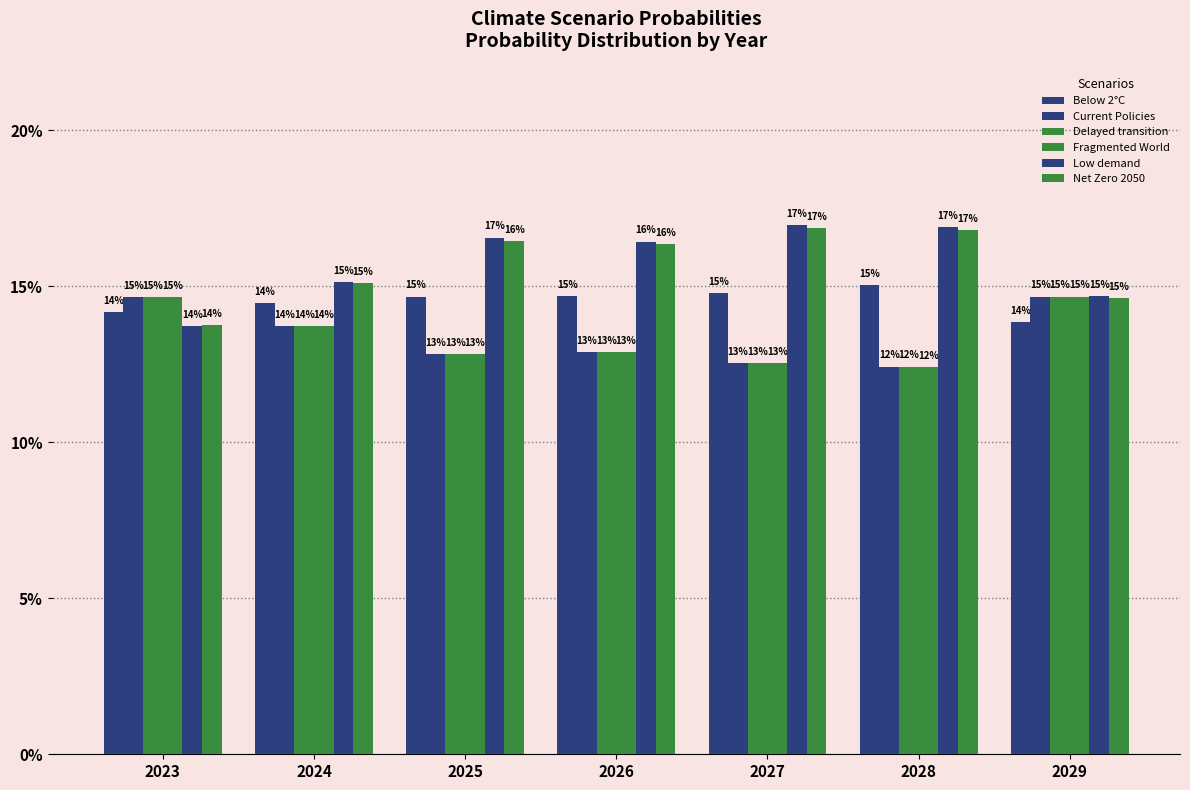

Count the Below 2°C values in the range 0 to 1.

7